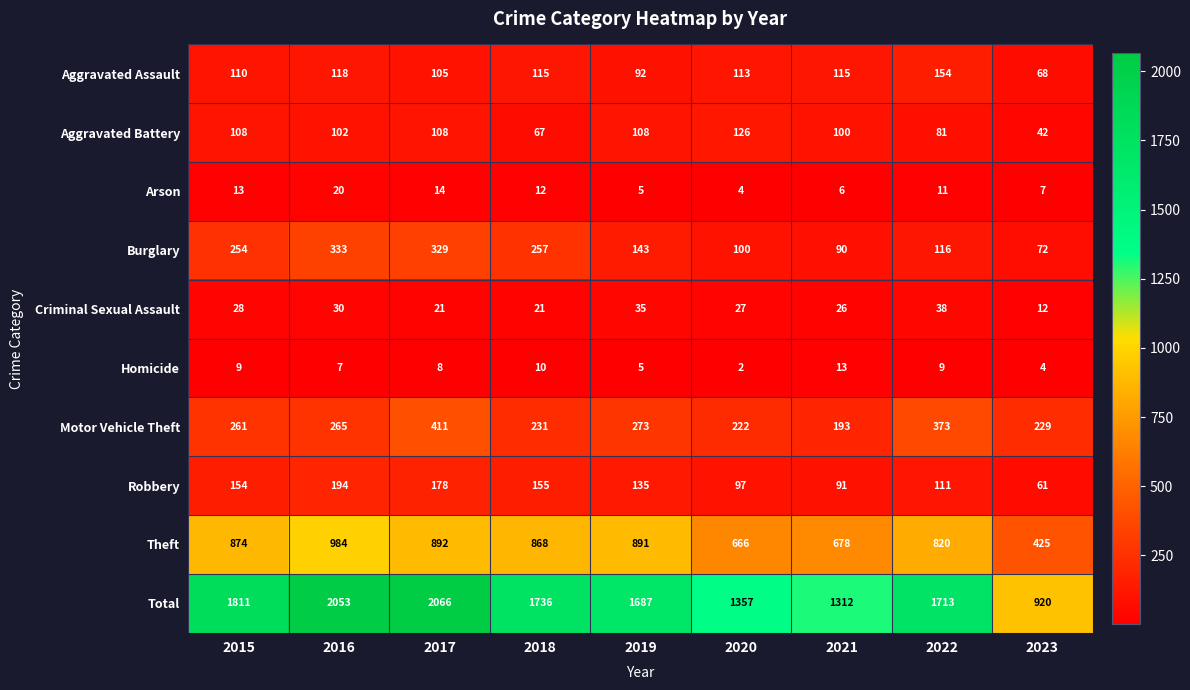

What is the difference between the maximum and second lowest values in the Criminal Sexual Assault series?

17